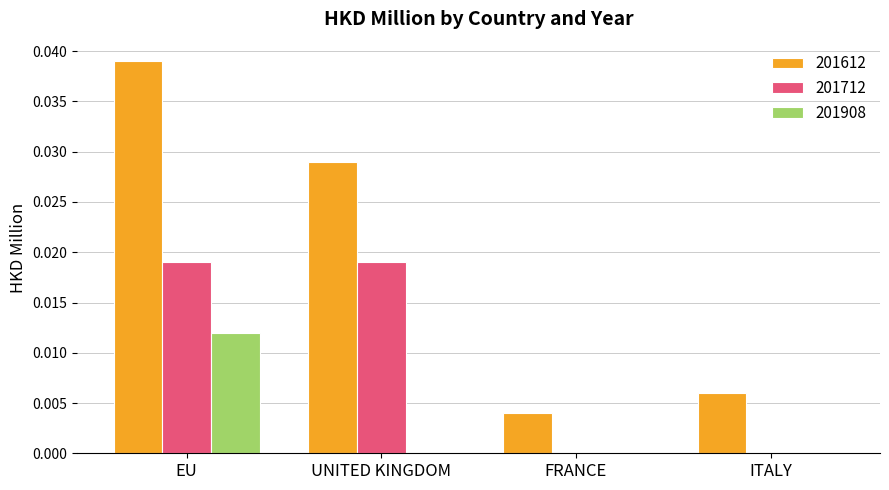

True or false: 201712 has a value of 0.0 at ITALY.

True